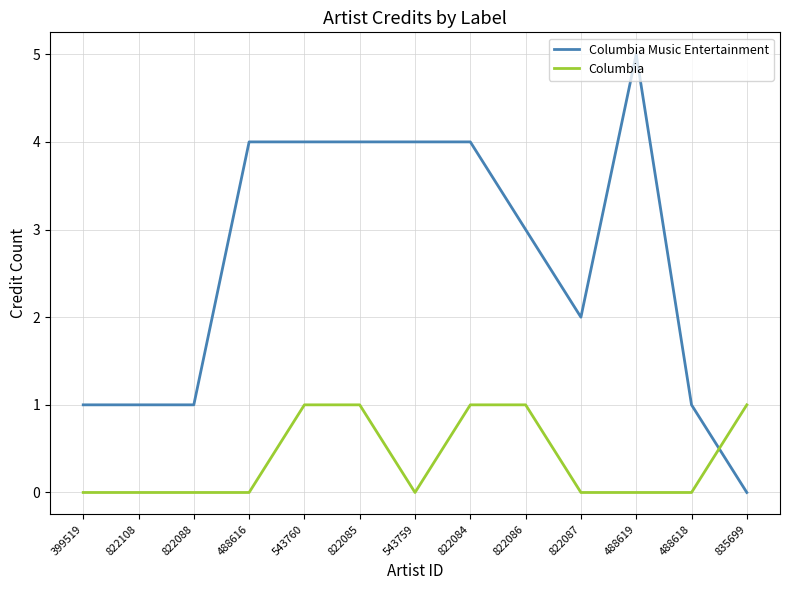

Which series has the widest spread of values?

Columbia Music Entertainment